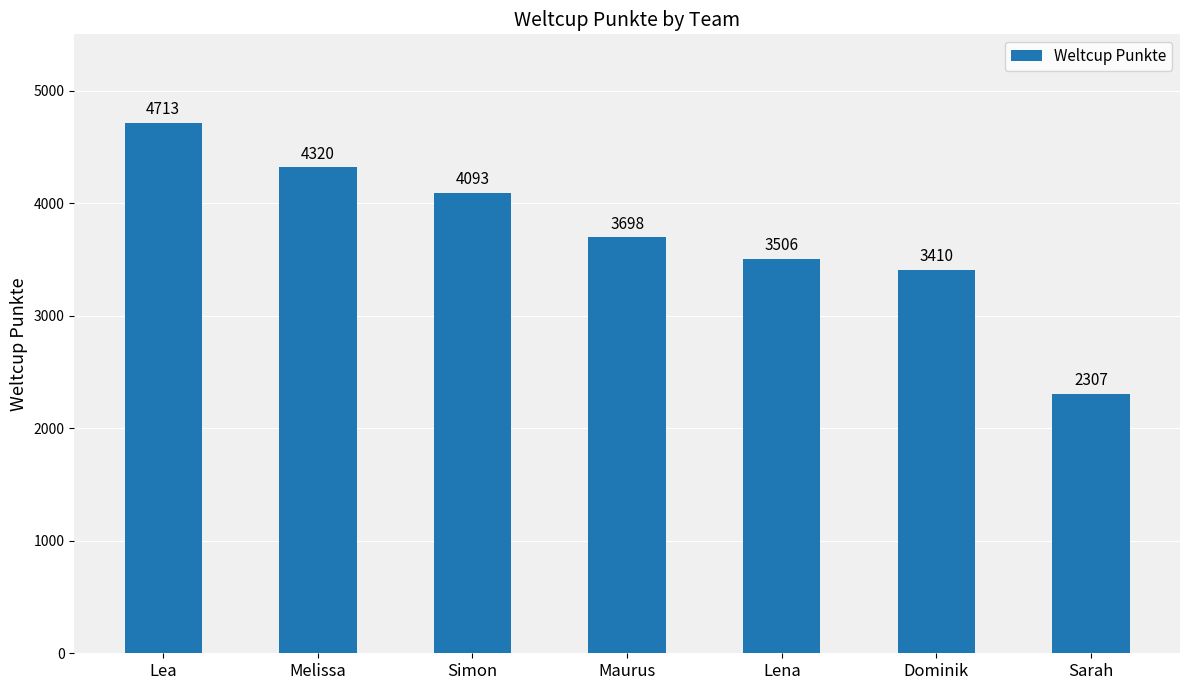

The chart shows a value of 4320 at Melissa. True or false?

True